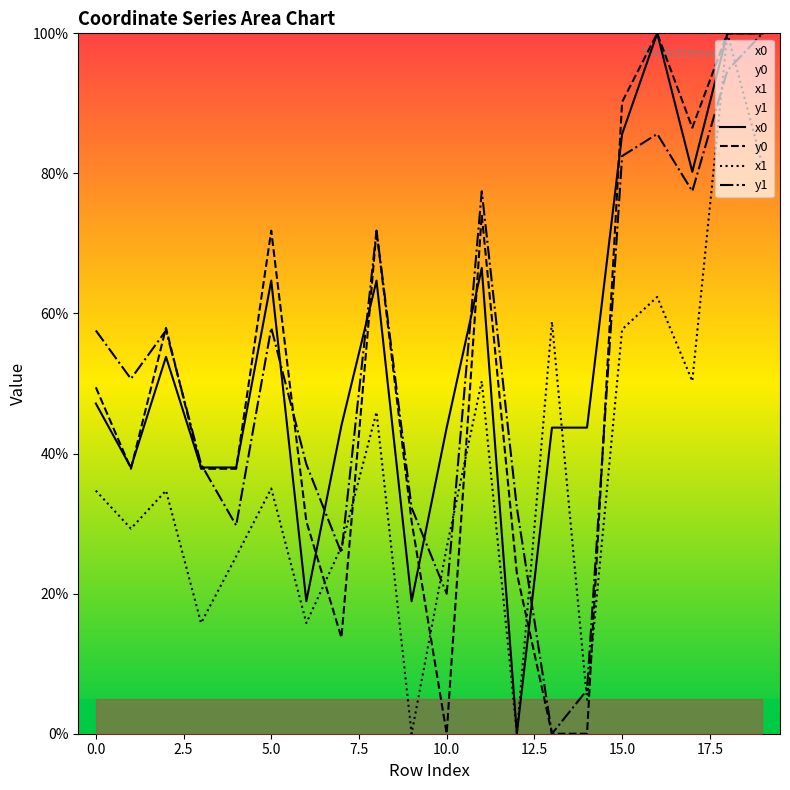

At which category is the sum across all series the highest?

18